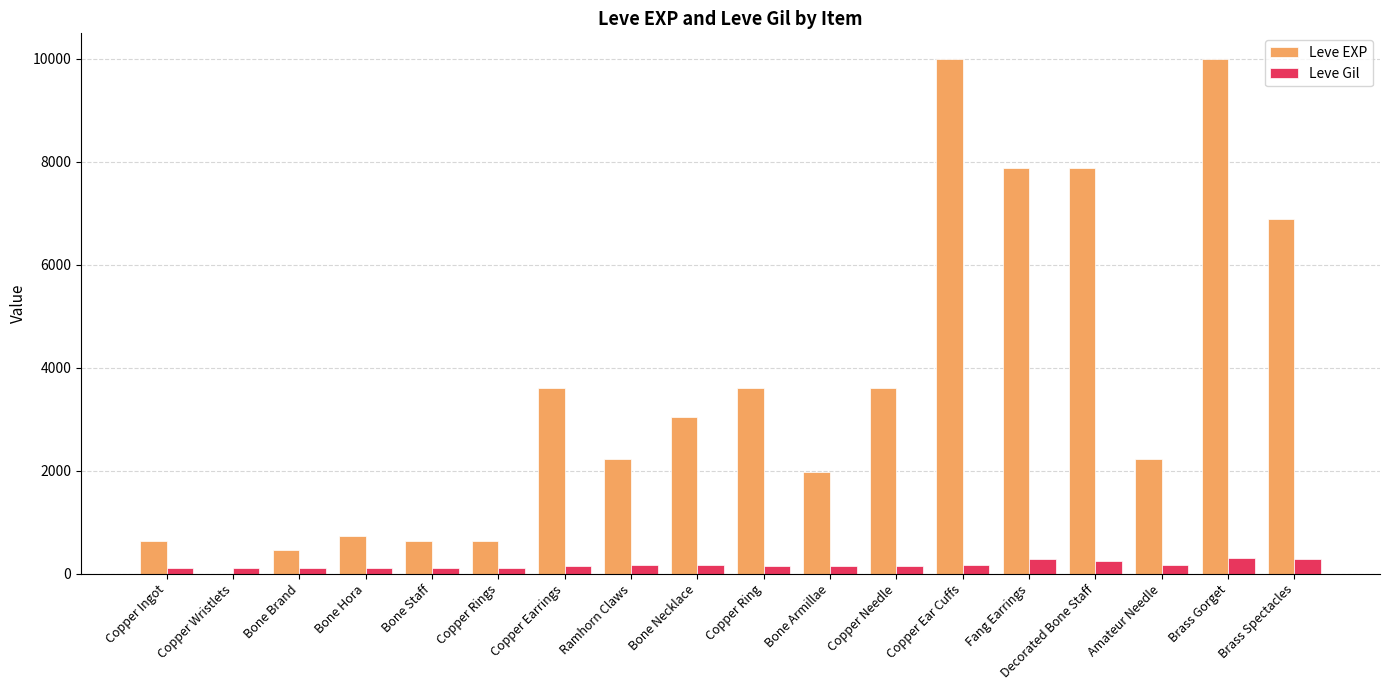

Is the value of Leve EXP at Bone Staff greater than the value of Leve Gil at Amateur Needle?

Yes